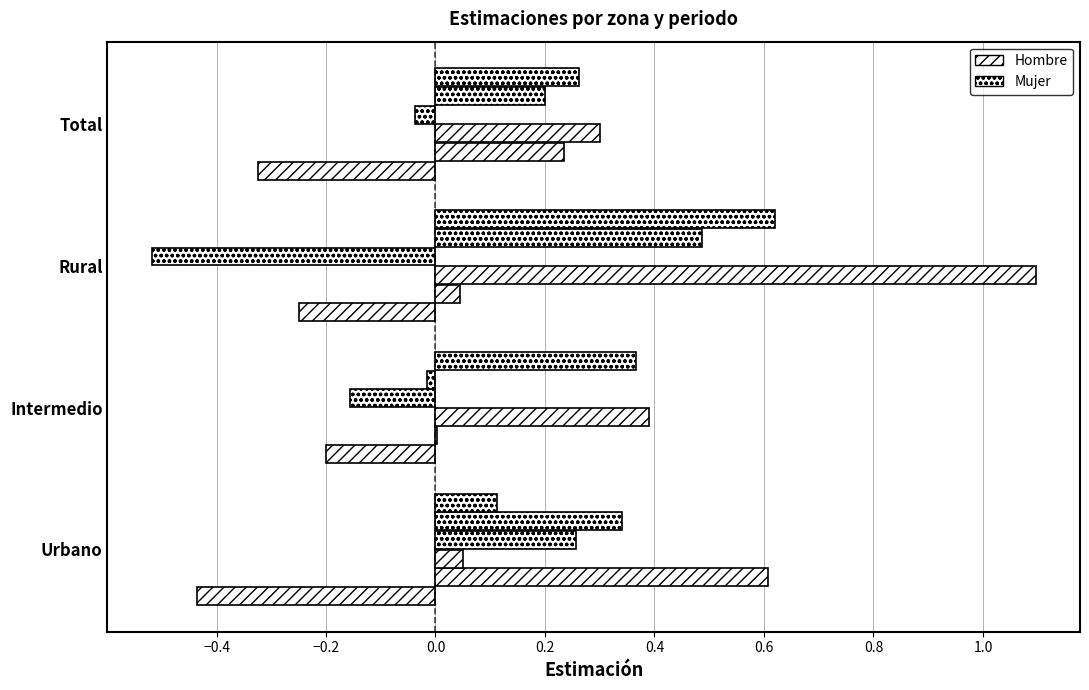

How many data points does each series have?

4